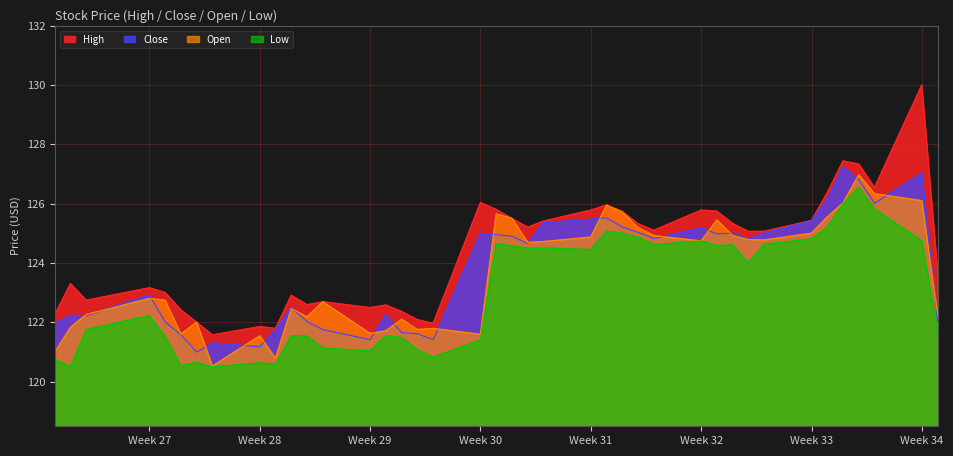

What is the lowest value of the Open series?

120.5